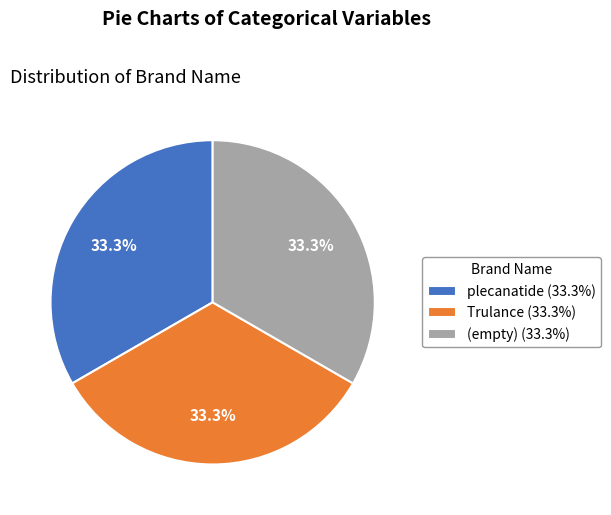

Is plecanatide (33.3%) the majority of the pie?

No